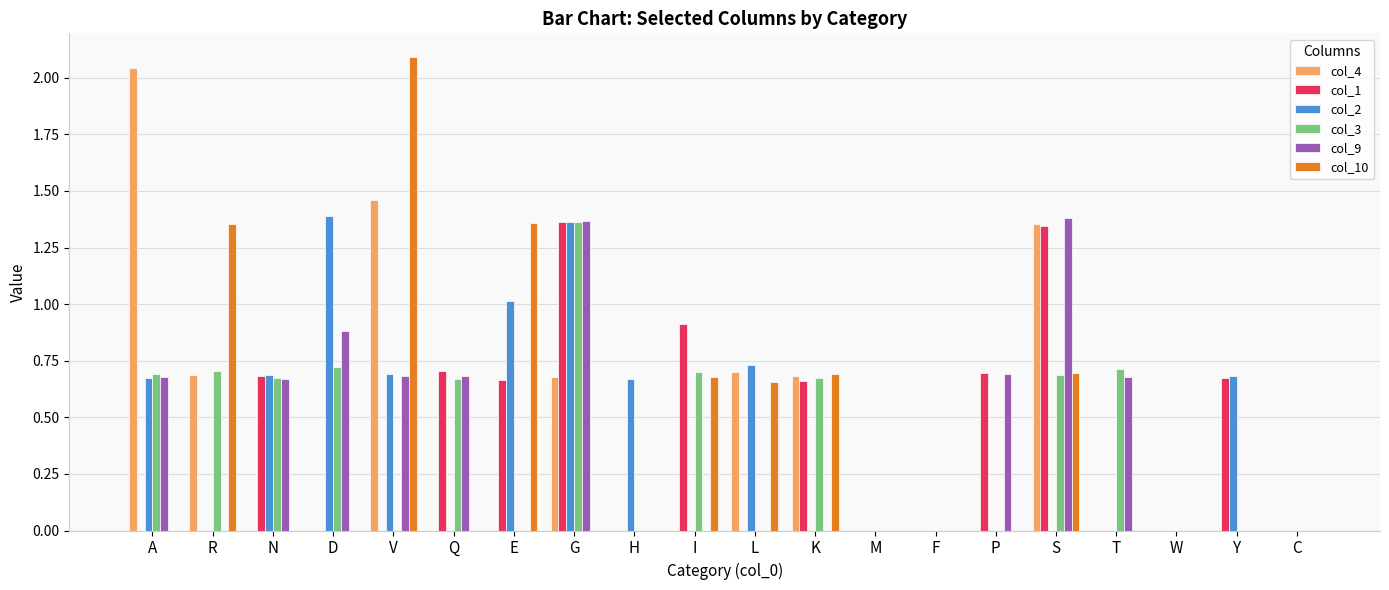

Is it true that col_2 equals 0.0 at S?

True